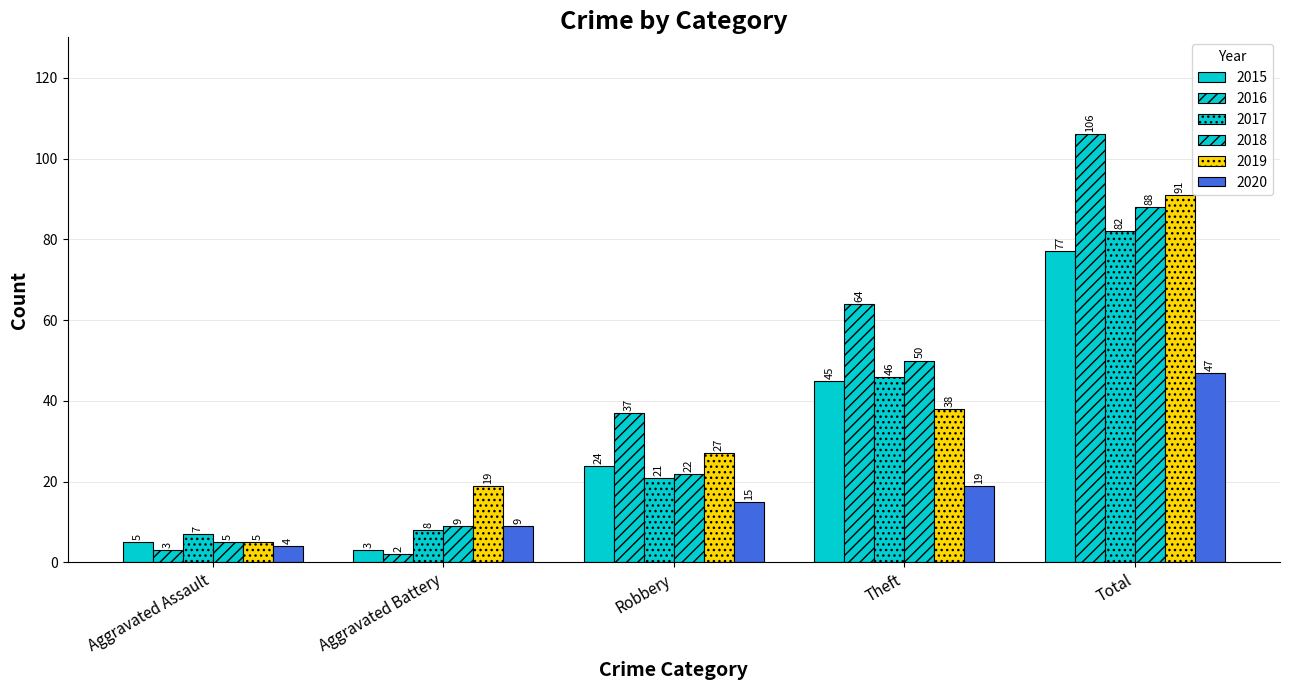

At how many categories does at least one series exceed 87?

1